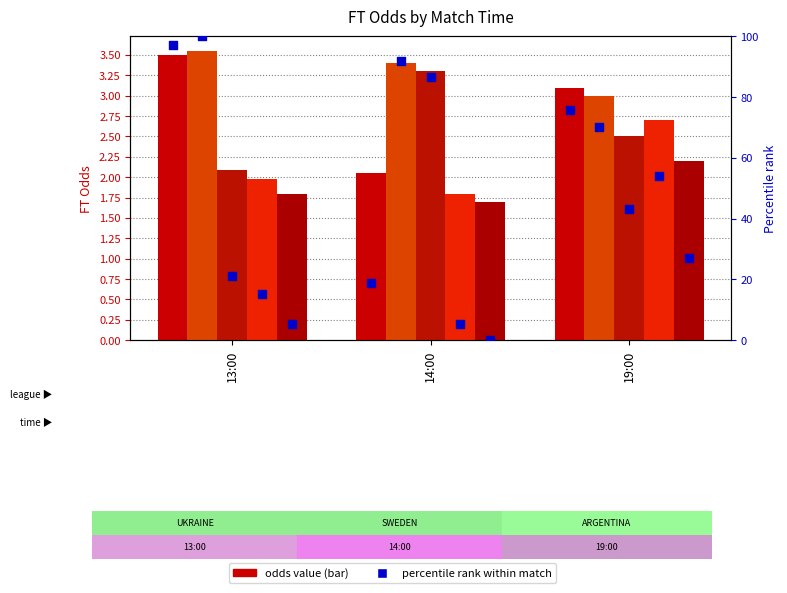

At how many categories does at least one series exceed 29?

2